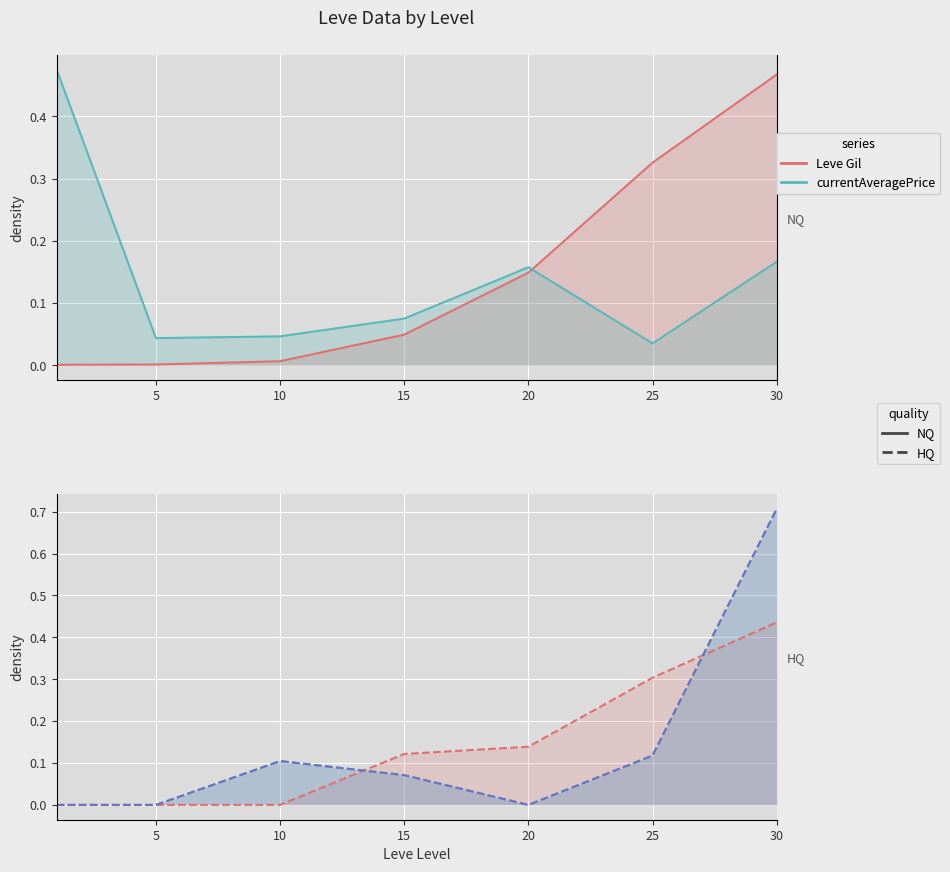

True or false: Leve Gil has a value of 0.3 at 30.

False